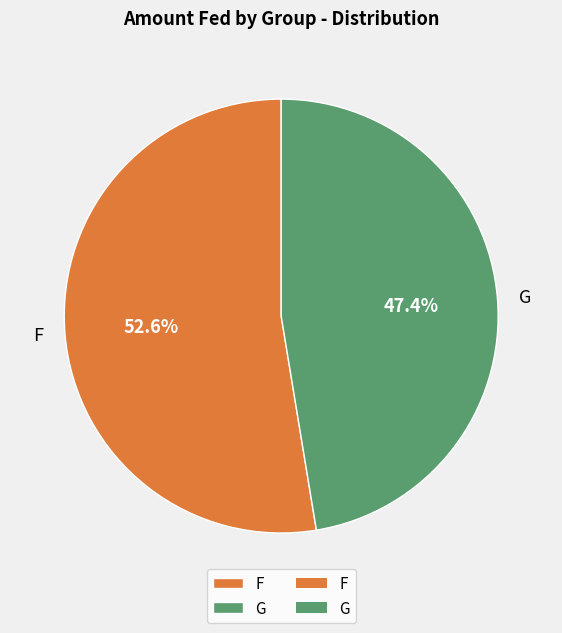

To the nearest percent, what is the average slice percentage?

50%